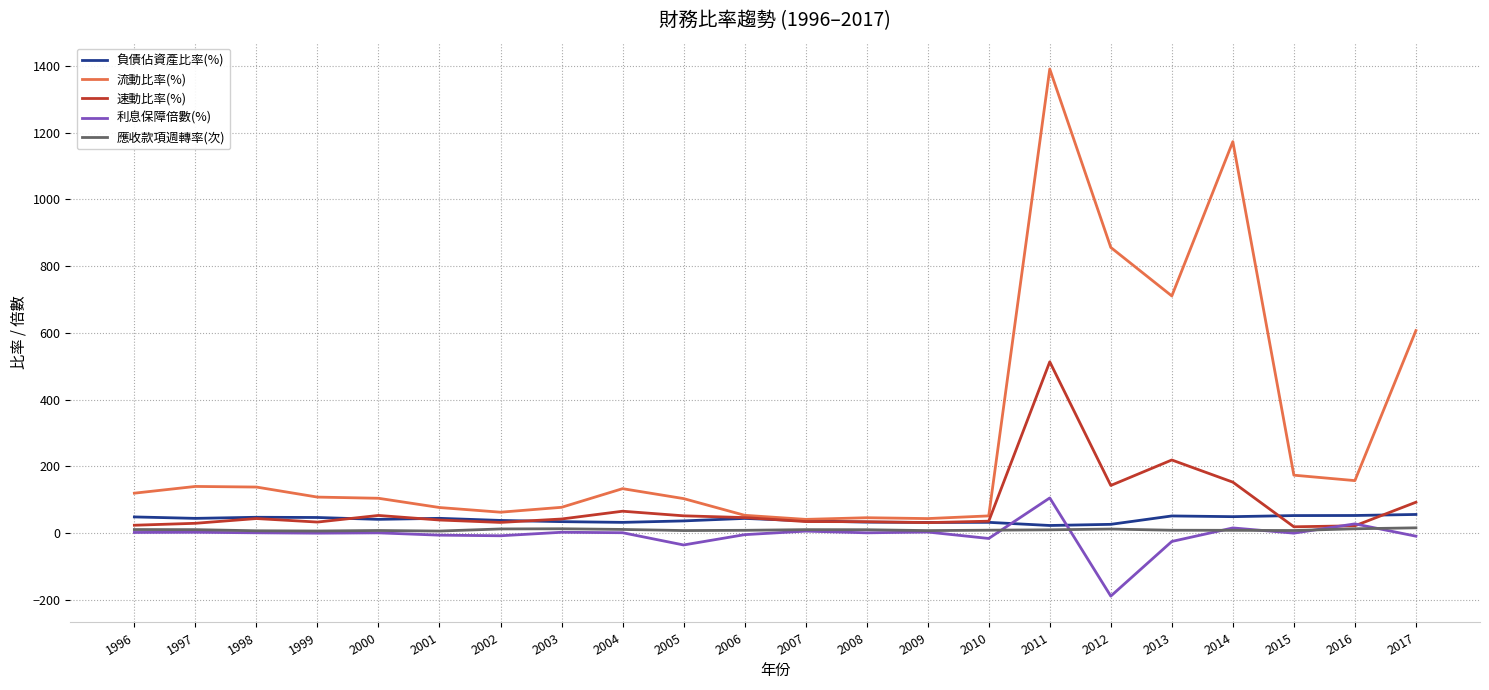

At which label does 流動比率(%) reach its peak?

2011